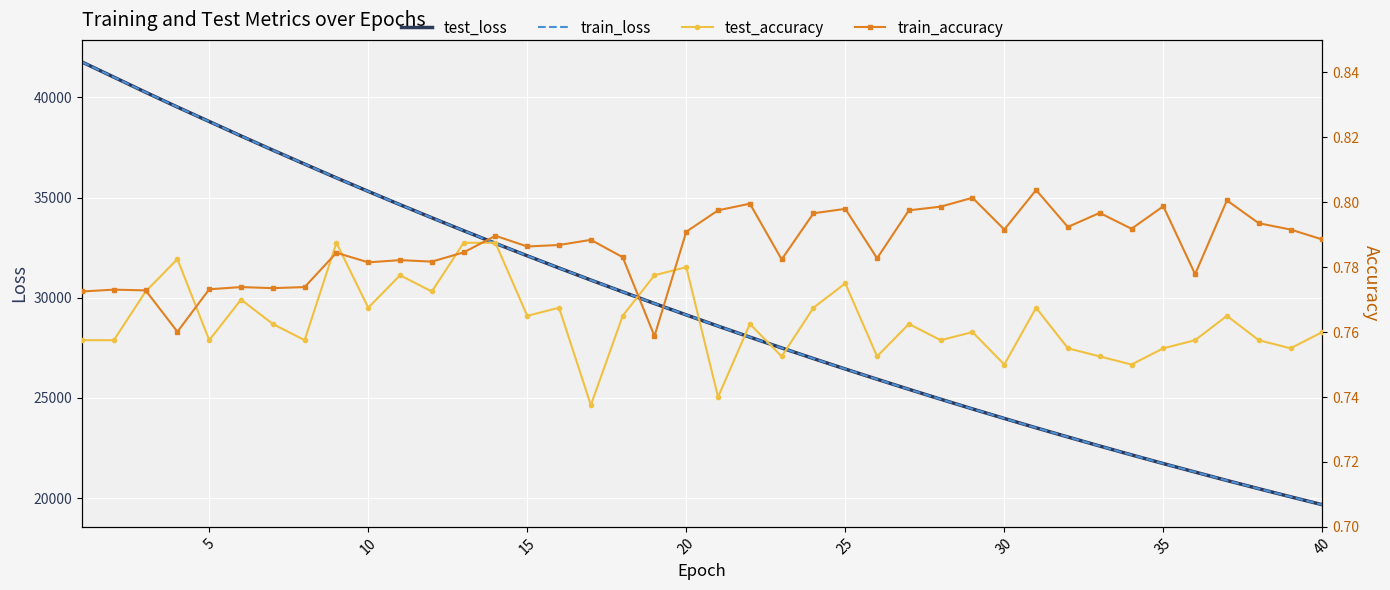

What is the difference between the second highest and minimum values in the test_loss series?

21331.5